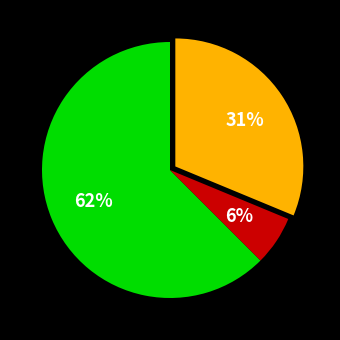

To the nearest percent, what is the average slice percentage?

33%